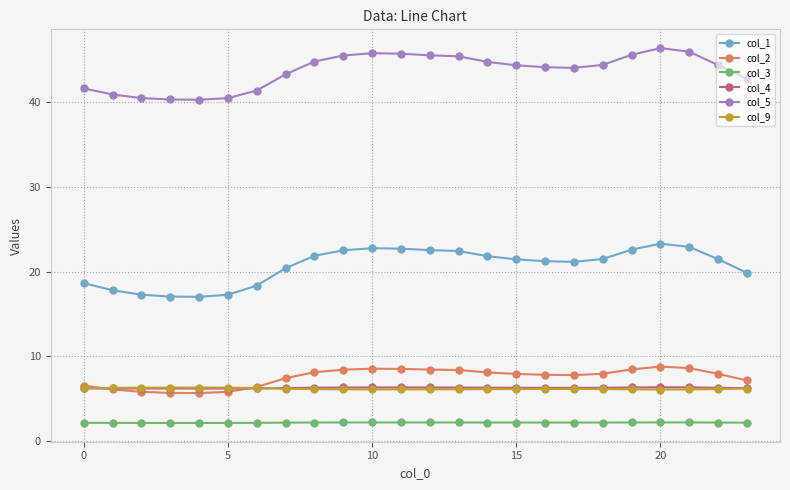

How many series are shown in this chart?

6